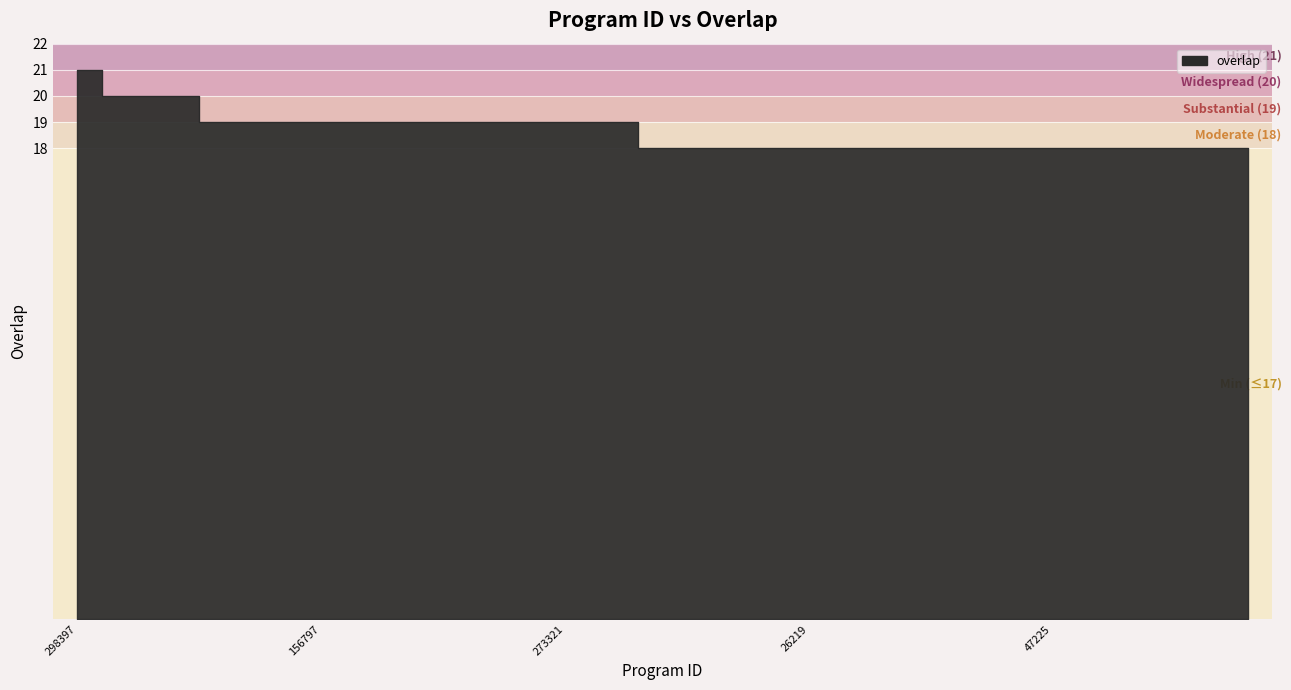

At which category does the chart reach its minimum across all series?

7929